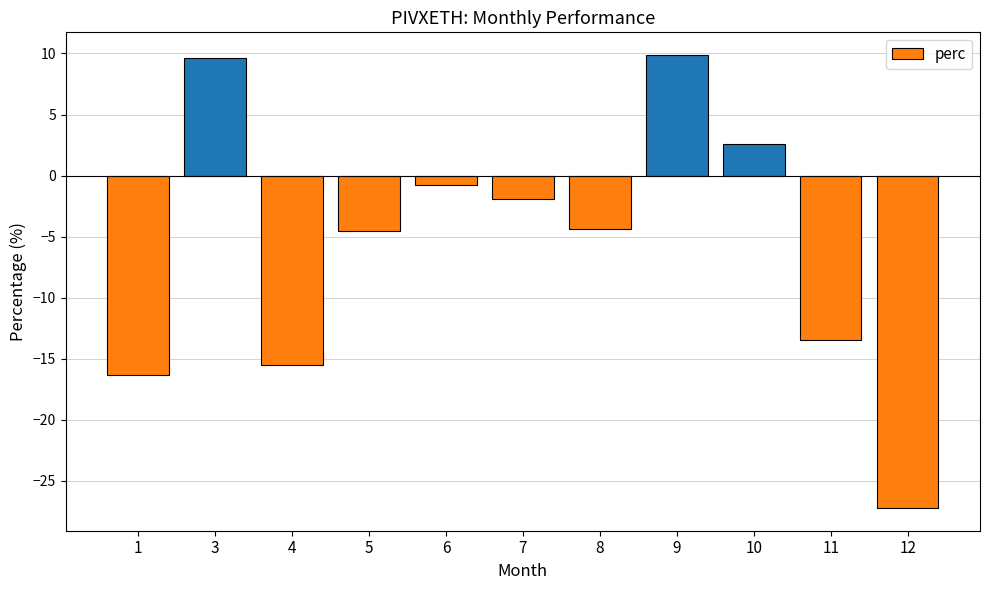

What is the average value?

-5.6